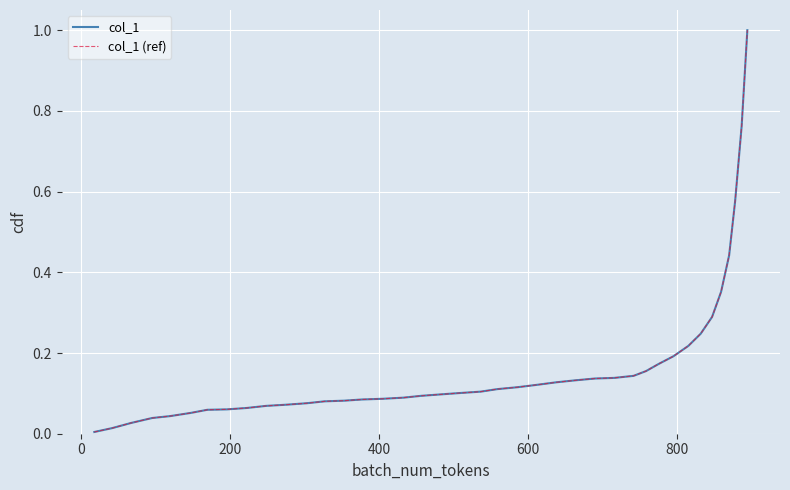

True or false: col_1 (ref) and col_1 cross at least once.

False